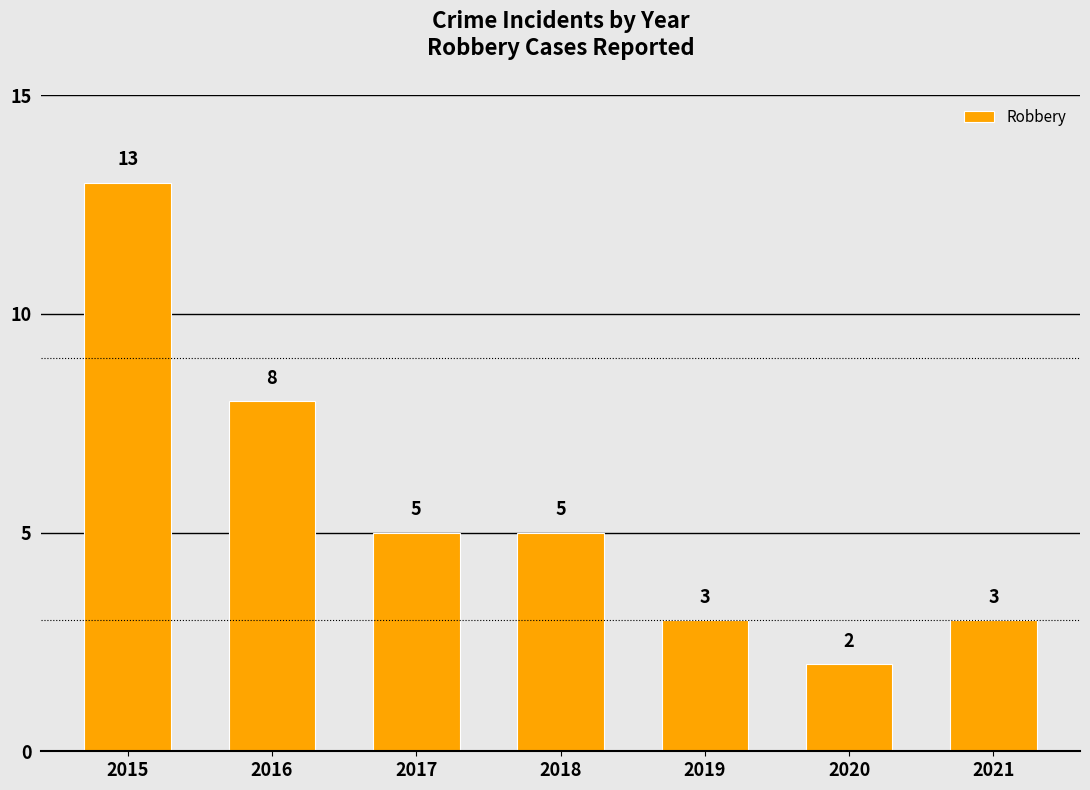

Reading right to left, list all the values displayed in this chart.

3	2	3	5	5	8	13